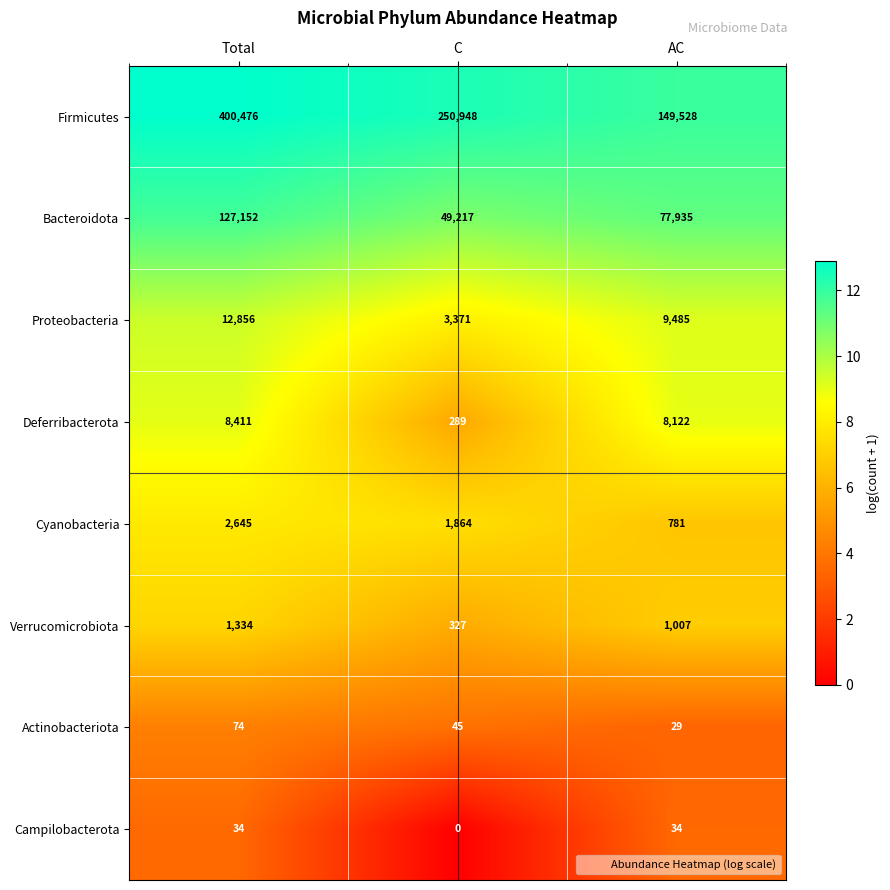

Which series has the largest total across all categories?

Firmicutes